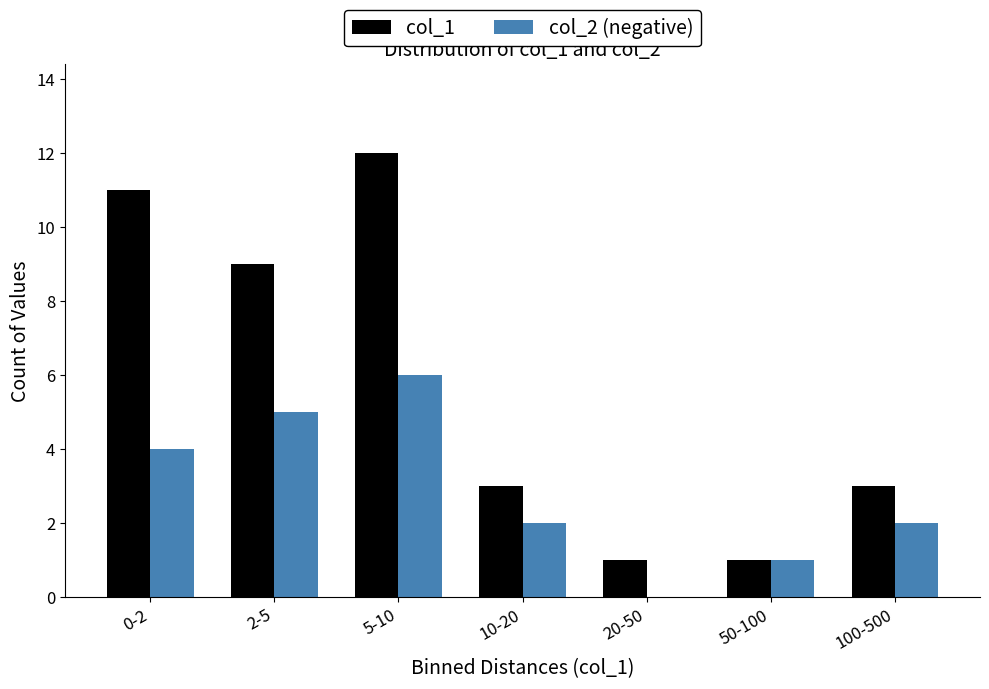

Reading left to right, transcribe all the data shown in this chart.

col_1: 0-2=11	2-5=9	5-10=12	10-20=3	20-50=1	50-100=1	100-500=3
col_2 (negative): 0-2=4	2-5=5	5-10=6	10-20=2	20-50=0	50-100=1	100-500=2